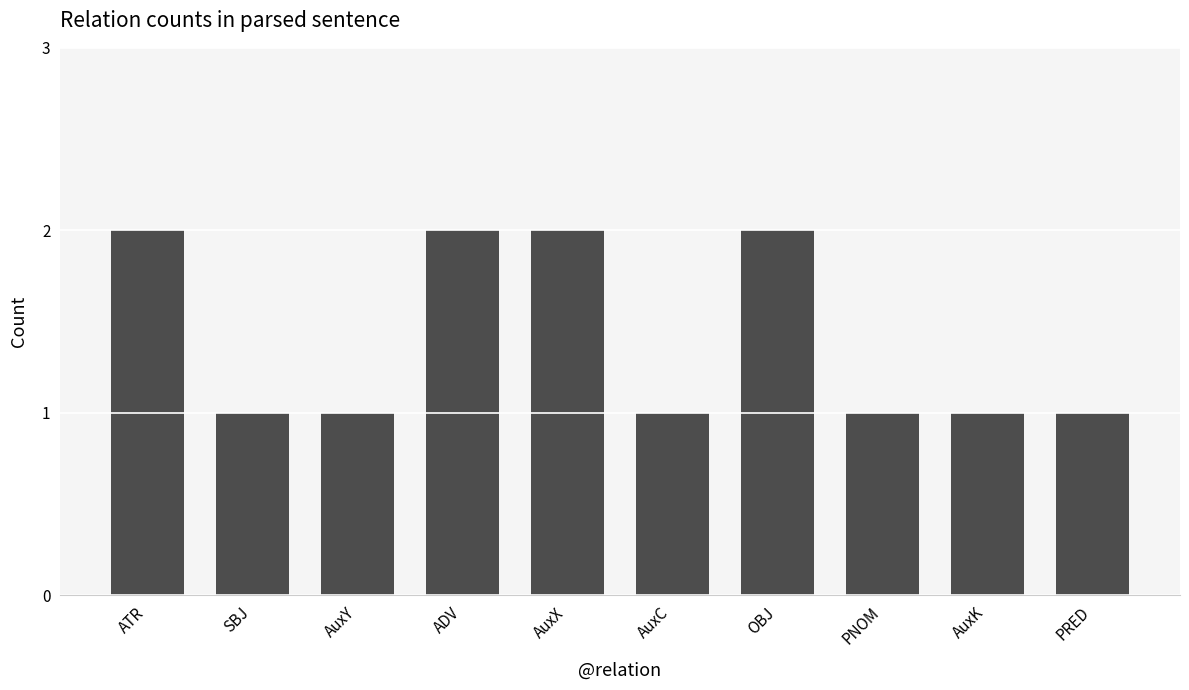

What is the label of the 8th bar from the right?

AuxY